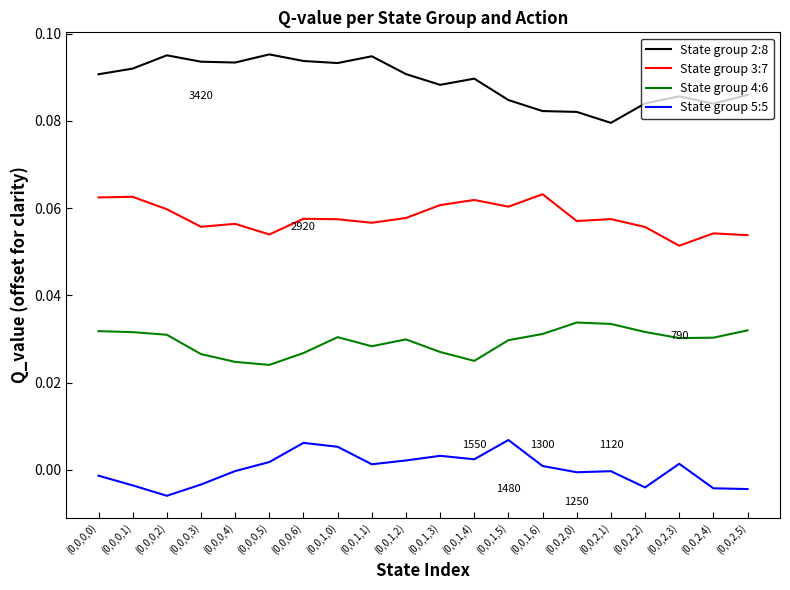

List the series in order of their peak value, lowest first.

State group 5:5, State group 4:6, State group 3:7, State group 2:8